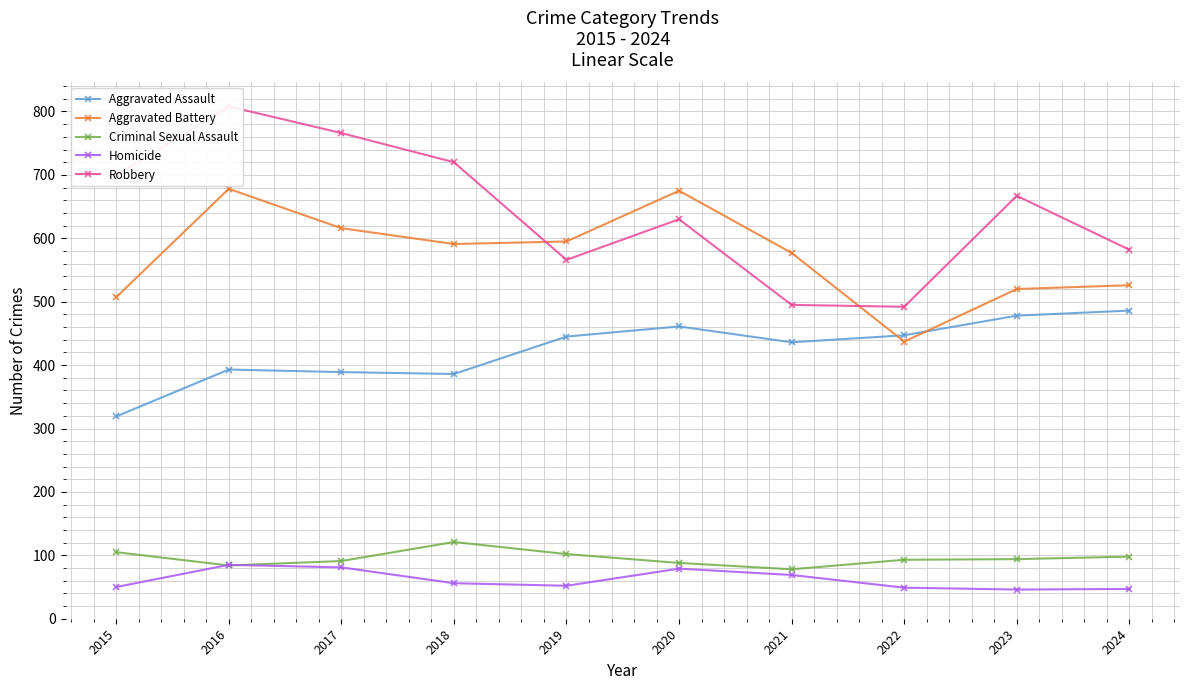

Reading left to right, list all the values displayed in this chart.

Aggravated Assault: 2015=319	2016=393	2017=389	2018=386	2019=445	2020=461	2021=436	2022=447	2023=478	2024=486
Aggravated Battery: 2015=507	2016=678	2017=616	2018=591	2019=595	2020=675	2021=577	2022=437	2023=520	2024=526
Criminal Sexual Assault: 2015=105	2016=84	2017=91	2018=121	2019=102	2020=88	2021=78	2022=93	2023=94	2024=98
Homicide: 2015=50	2016=85	2017=81	2018=56	2019=52	2020=79	2021=69	2022=49	2023=46	2024=47
Robbery: 2015=699	2016=808	2017=766	2018=720	2019=566	2020=630	2021=495	2022=492	2023=667	2024=582